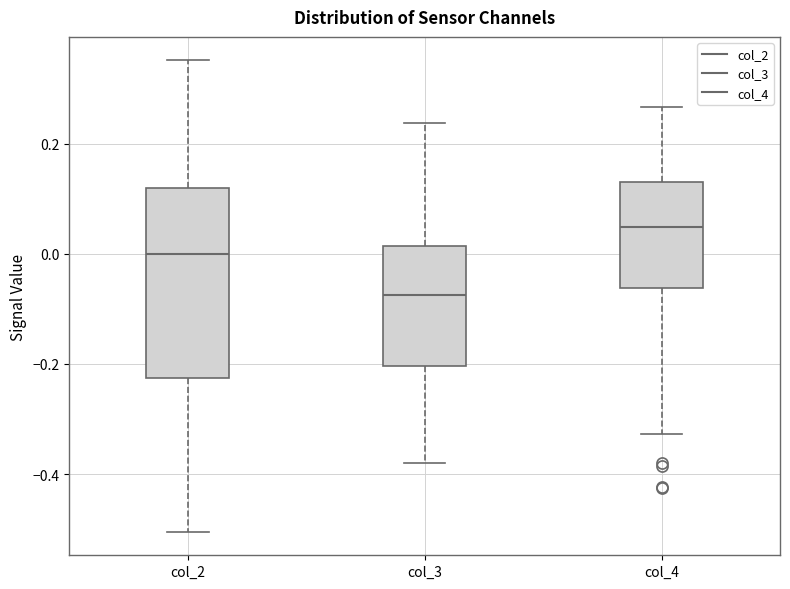

Which box has the highest median line?

col_4